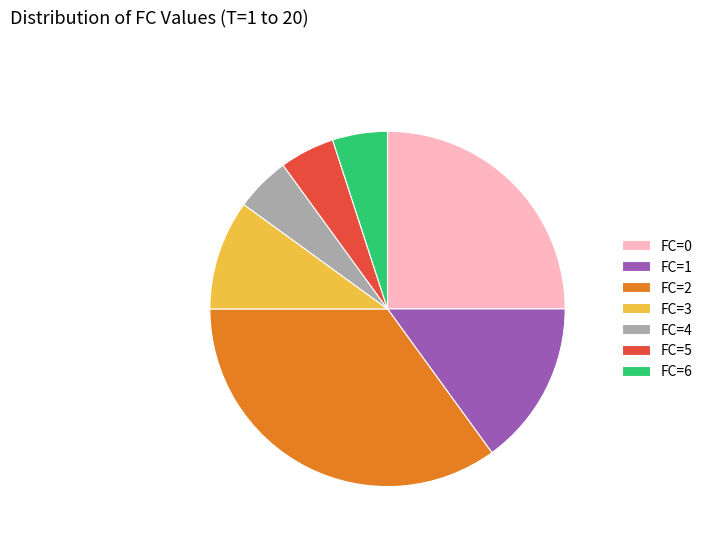

Which category has the biggest portion of the pie?

FC=2